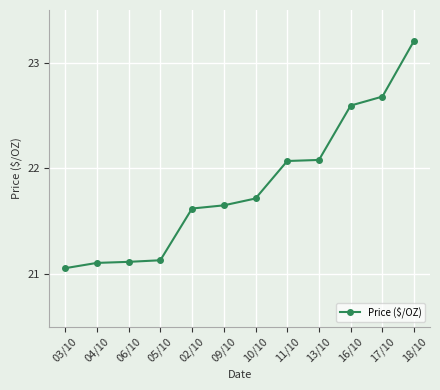

What is the change in value from 03/10 to 13/10?

+1.0